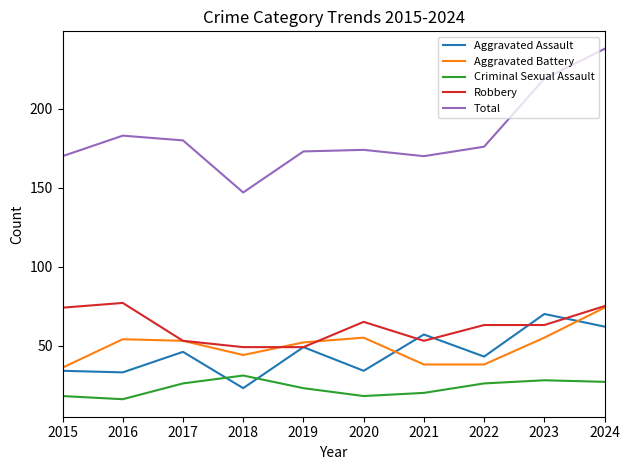

What is the difference between the Total values at 2015 and 2020?

4